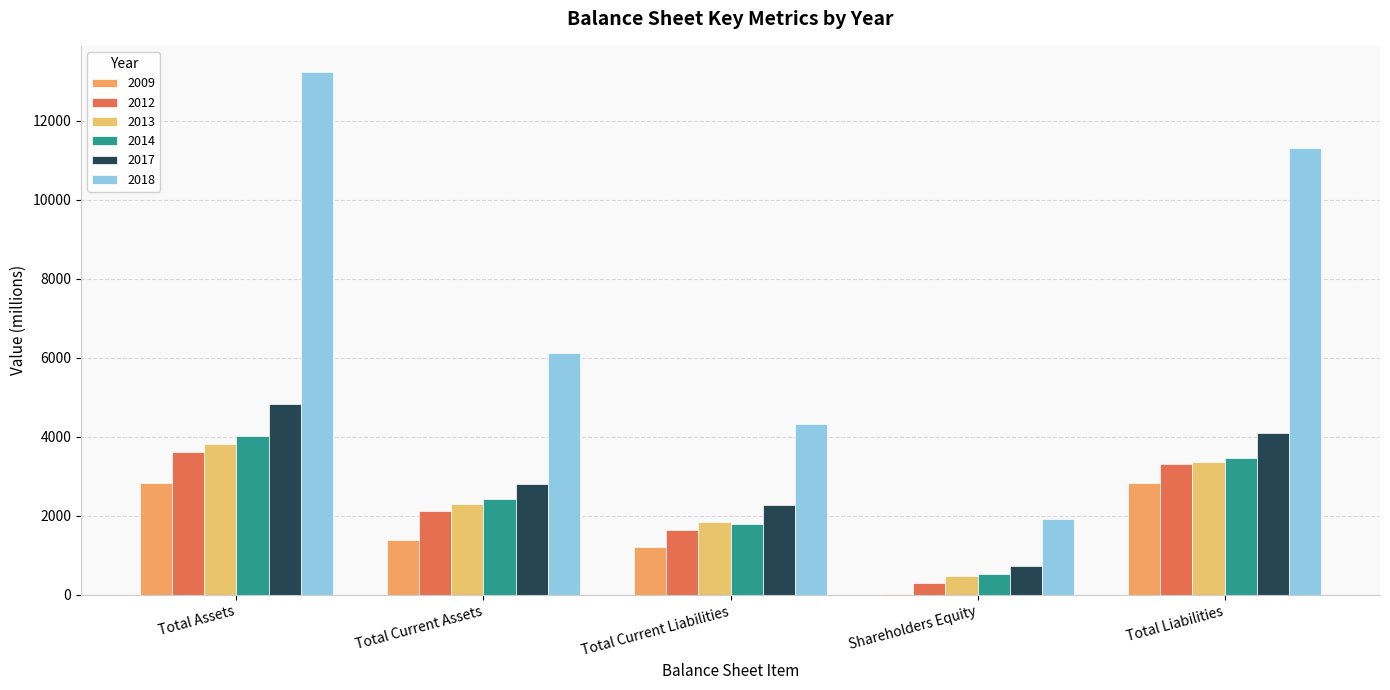

Which has a higher value, Total Current Liabilities or Total Current Assets?

Total Current Assets